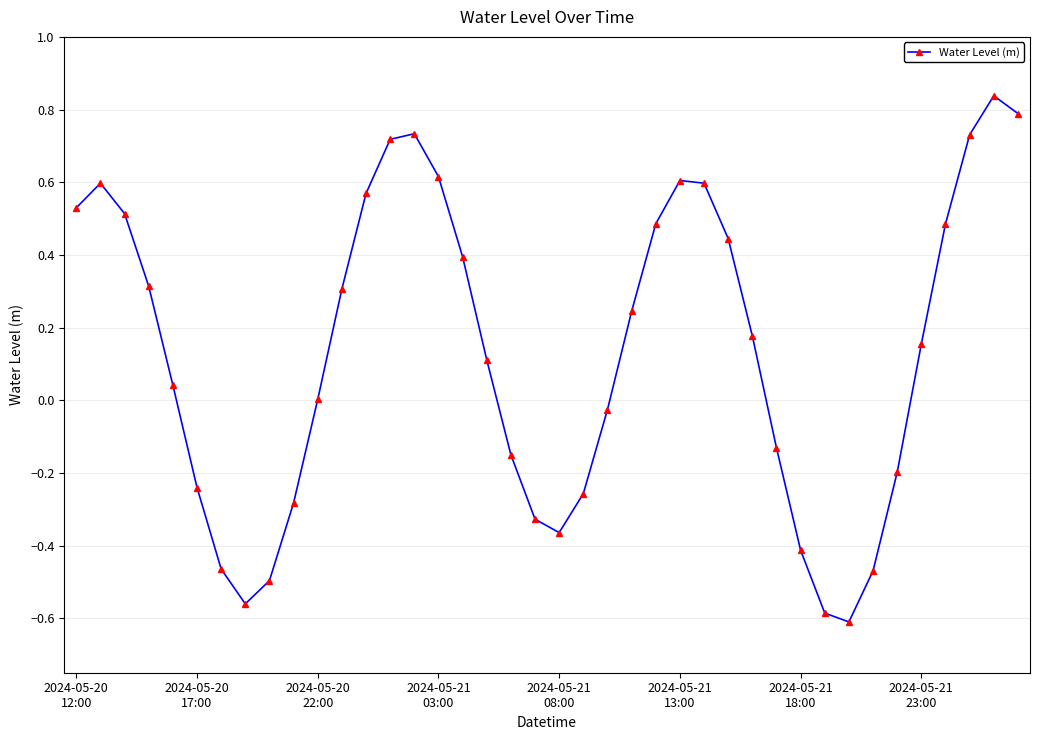

How many points are lower than both their immediate neighbors (excluding endpoints)?

3